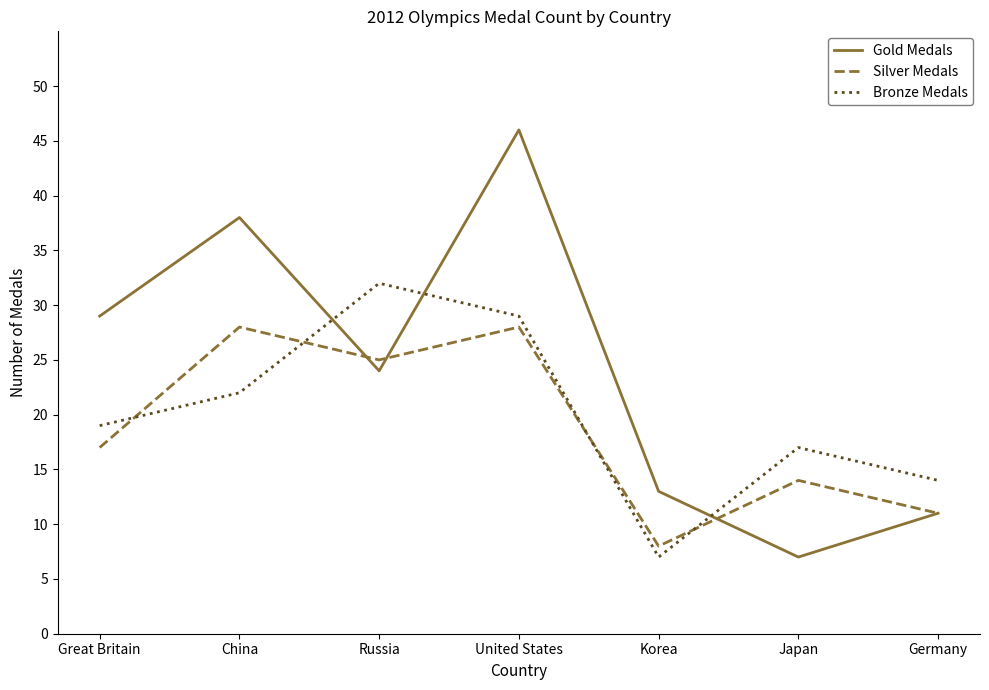

True or false: Gold Medals and Bronze Medals intersect in this chart.

True